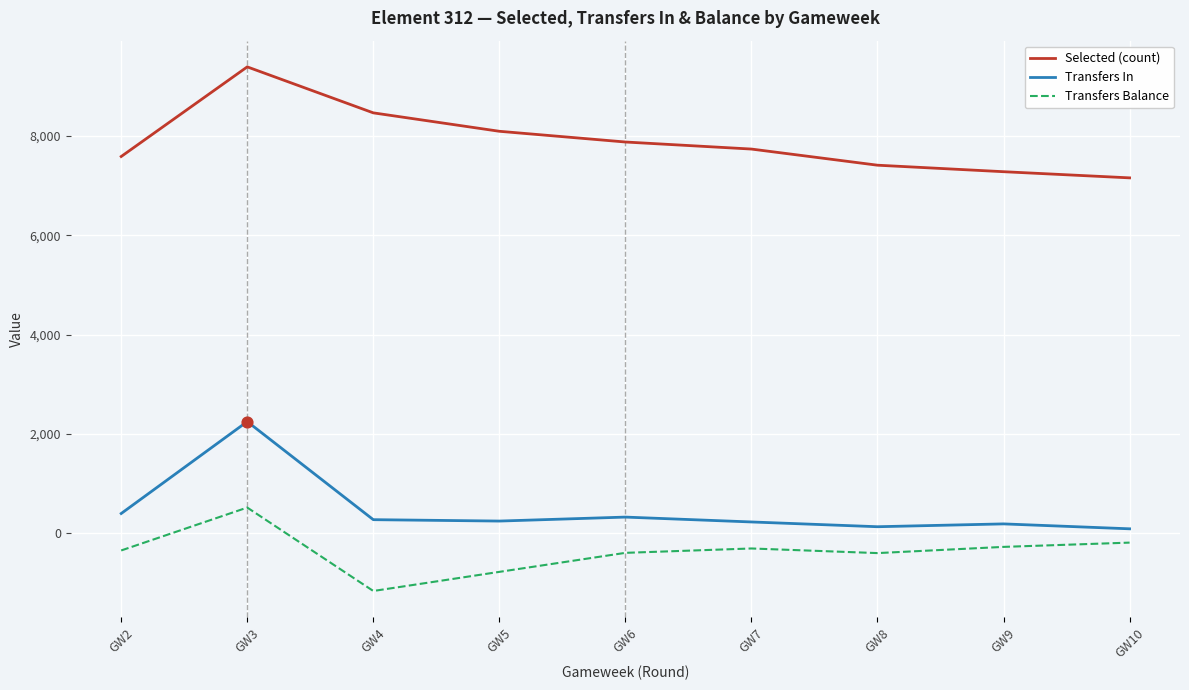

Which series has the largest total across all categories?

Selected (count)